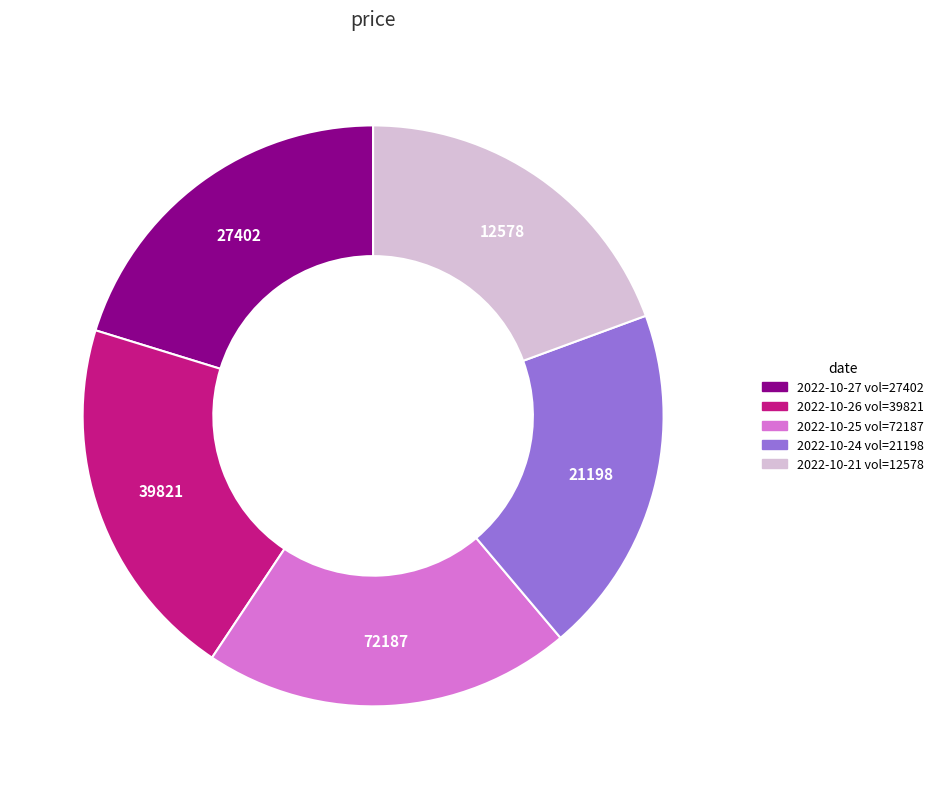

Is there a majority slice in this chart?

No